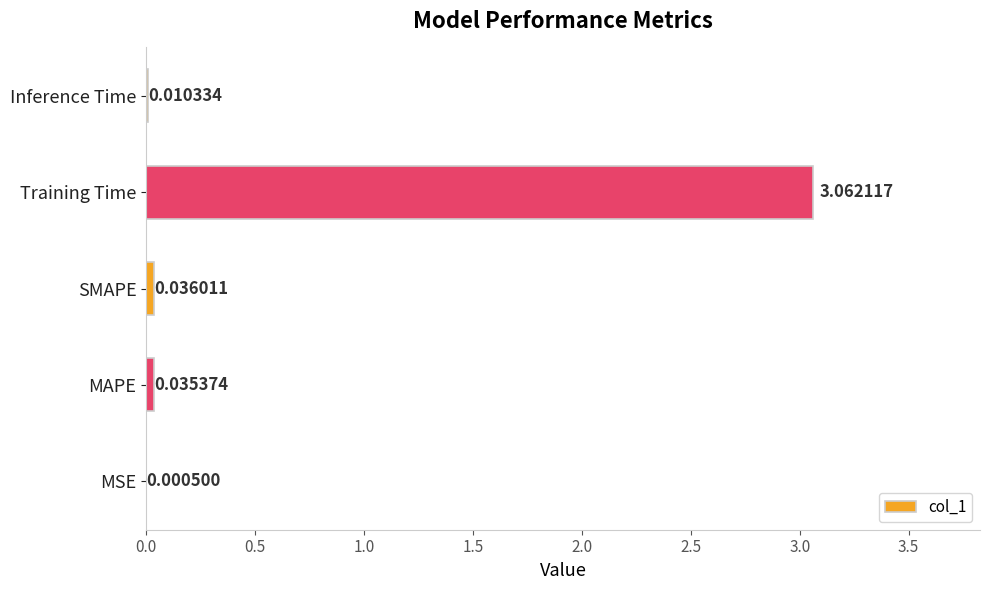

What is the change in value from Training Time to Inference Time?

-3.1